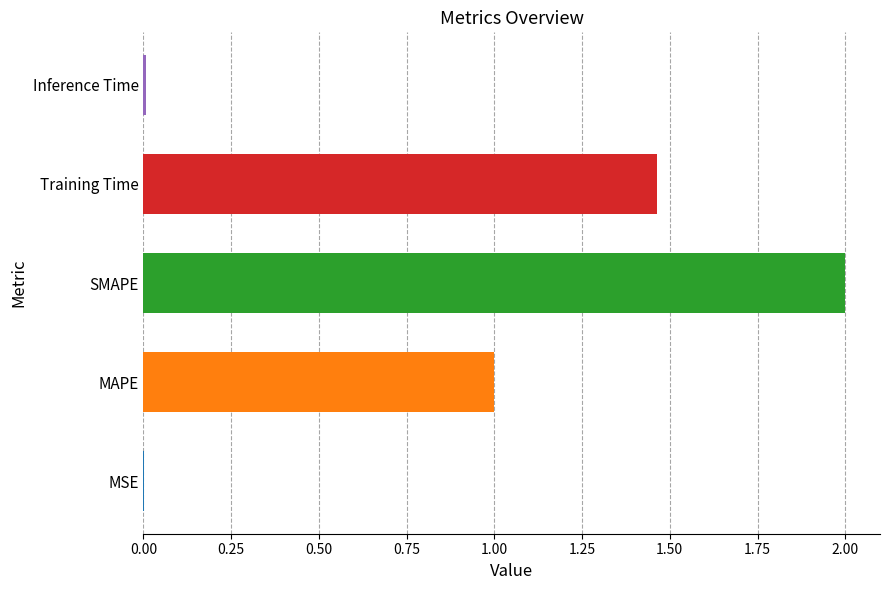

The value at MAPE is 1.0. True or false?

True